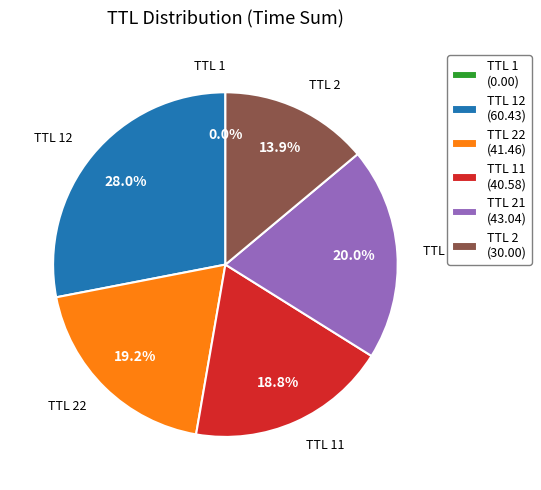

Approximately how many times larger is the value at TTL 2 (30.00) compared to TTL 21 (43.04)?

0.7